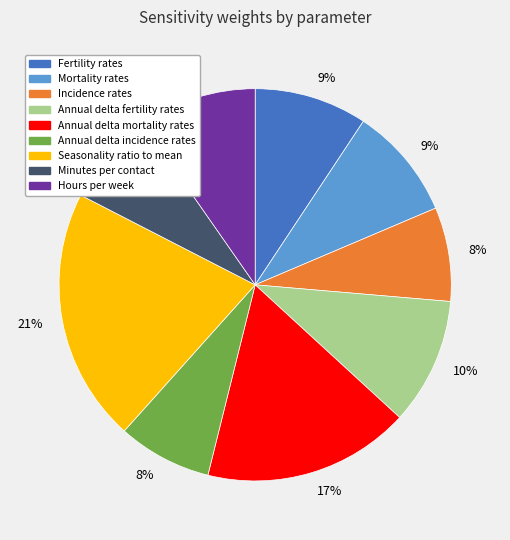

What percentage is the Annual delta mortality rates slice, to the nearest percent?

17%